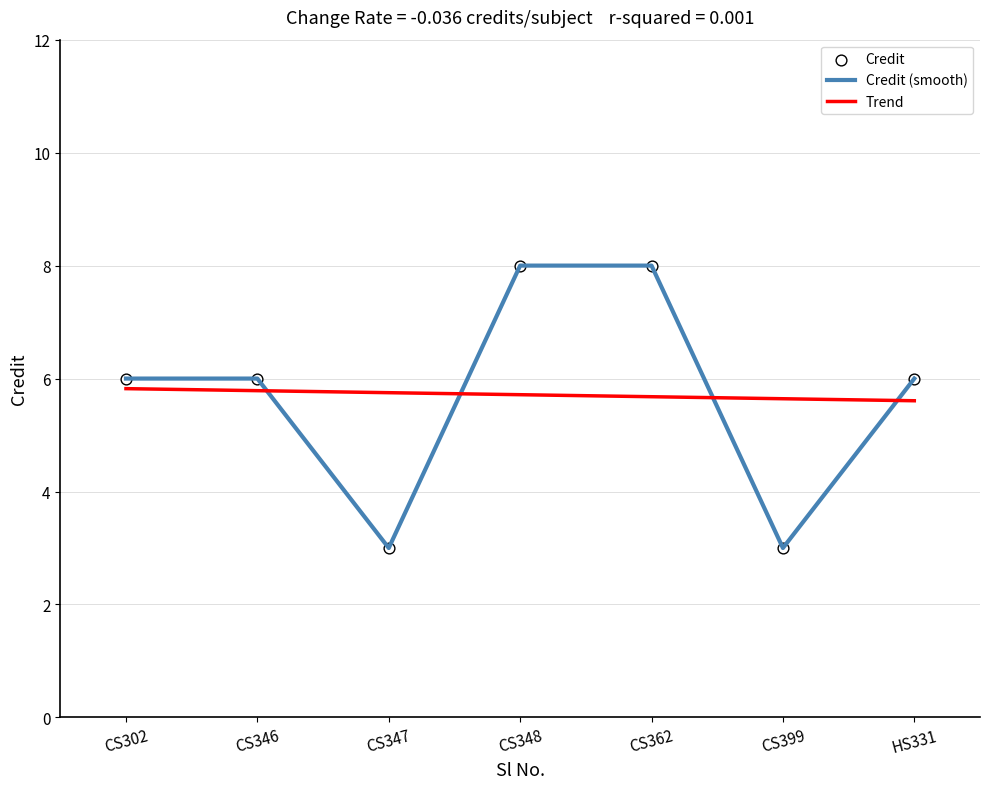

Is the value of Trend at HS331 greater than the value of Credit (smooth) at HS331?

No